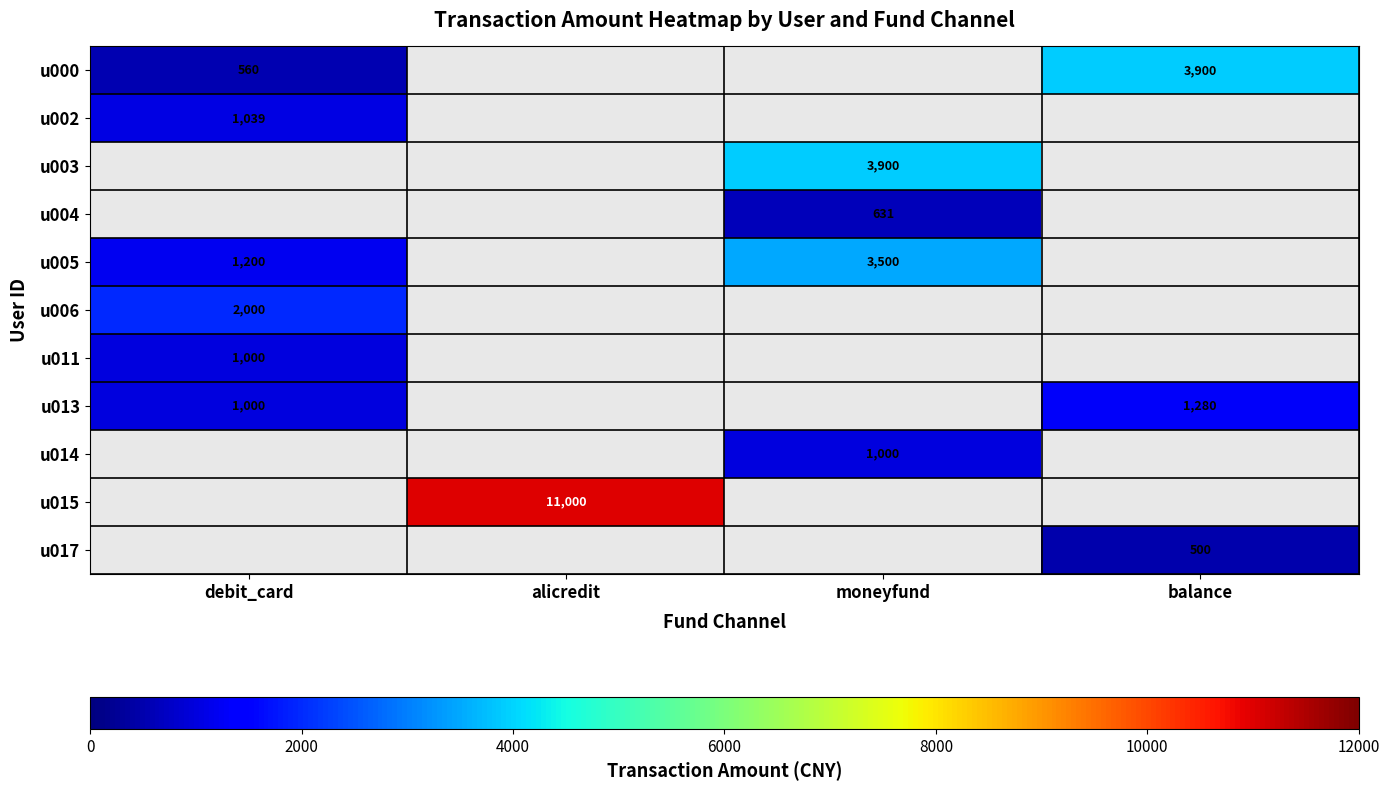

What is the maximum value shown in the chart?

11000.0